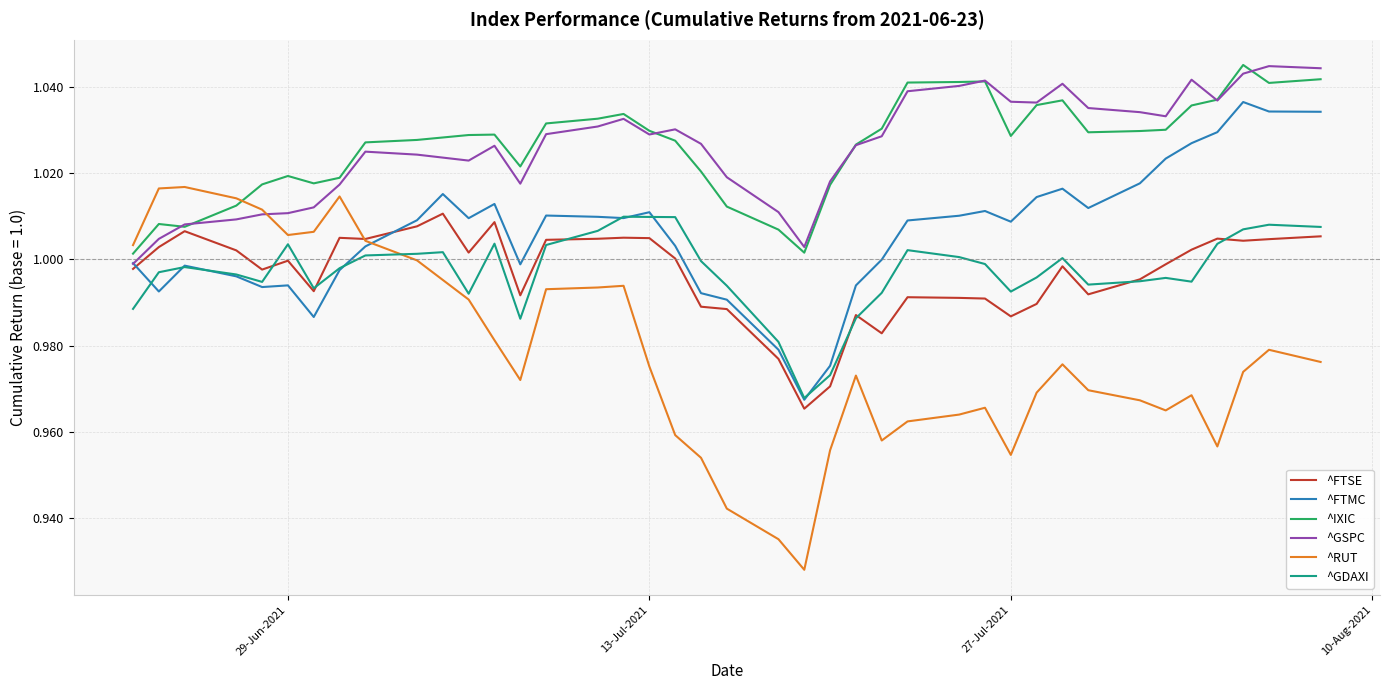

What are all the series names shown in the legend?

^FTSE, ^FTMC, ^IXIC, ^GSPC, ^RUT, ^GDAXI